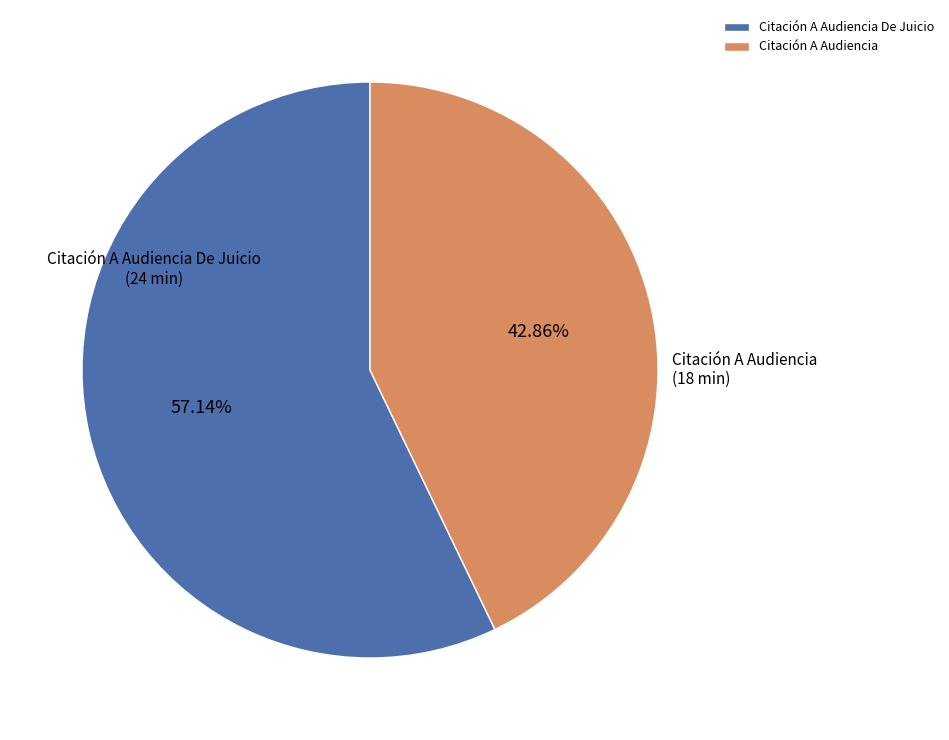

What percentage do Citación A Audiencia De Juicio and Citación A Audiencia together represent?

100.0%